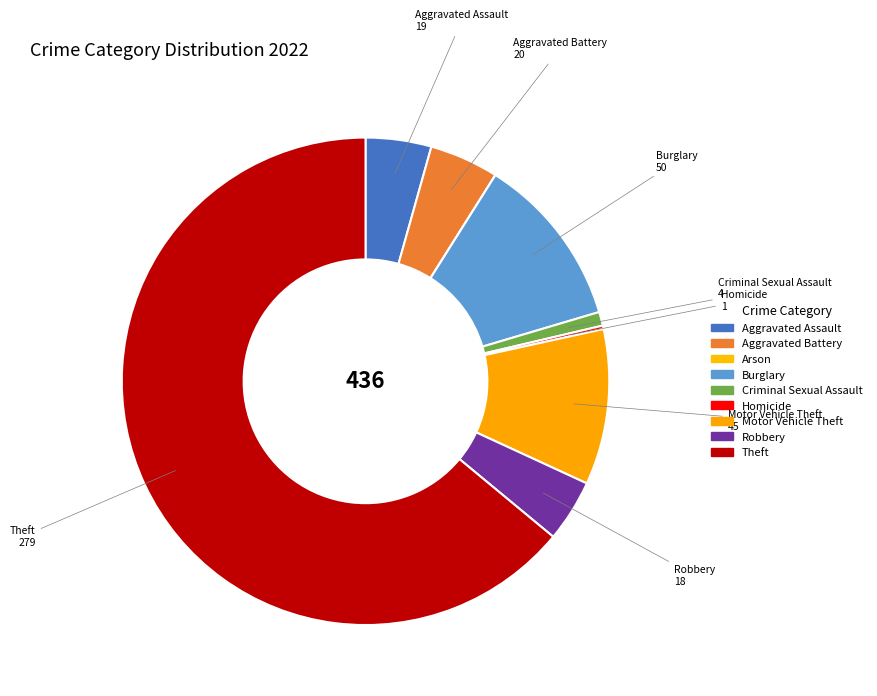

What percentage is the Motor Vehicle Theft slice, to the nearest percent?

10%